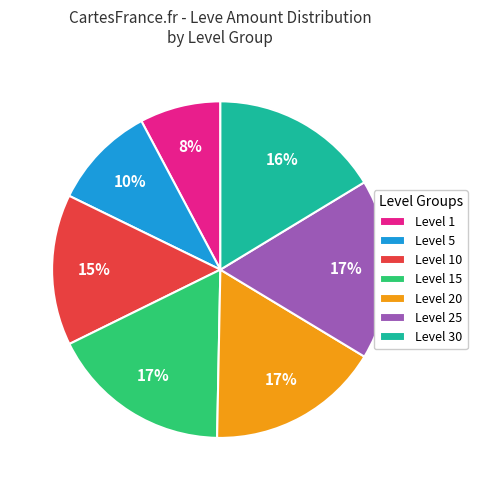

What percentage is the Level 25 slice, to the nearest percent?

17%